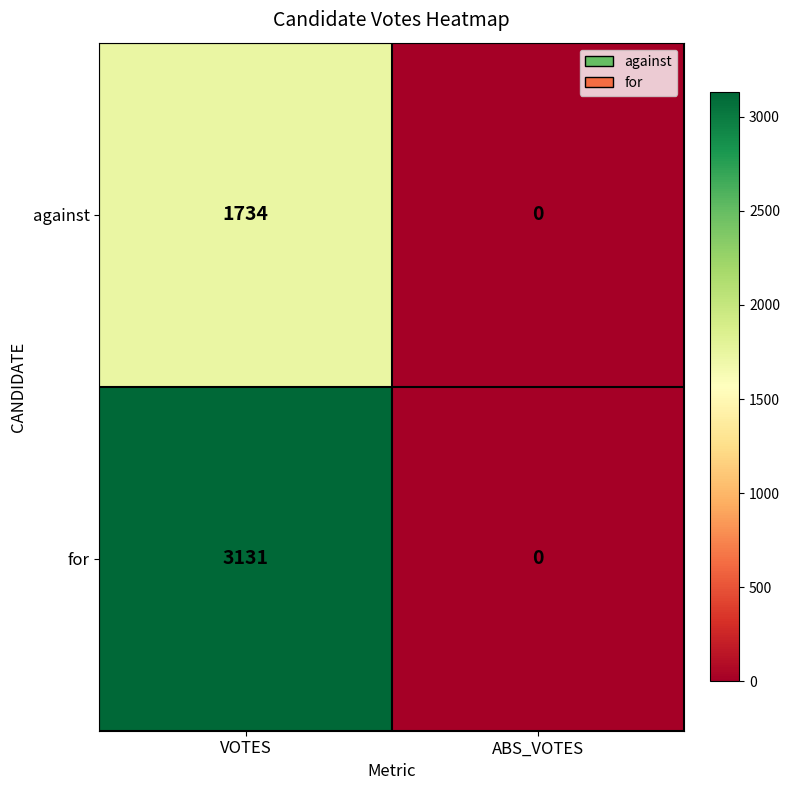

Rank the series by their average value, from lowest to highest.

against, for